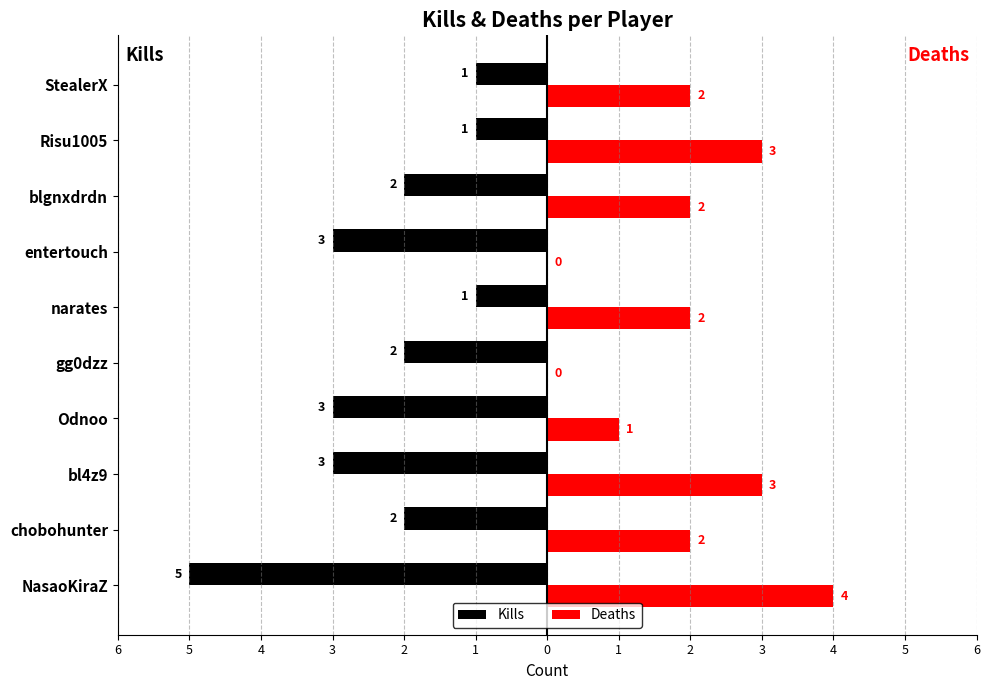

What are all the series names shown in the legend?

Kills, Deaths